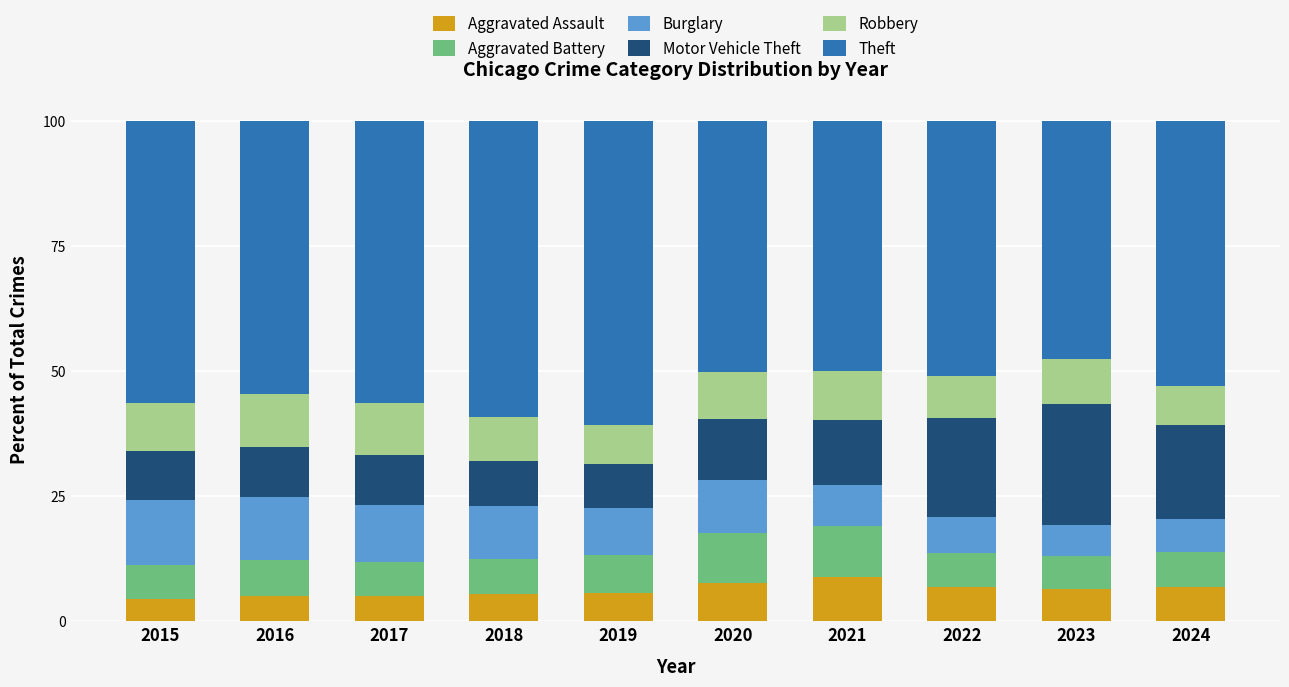

What is the average value of the Aggravated Assault series?

6.2